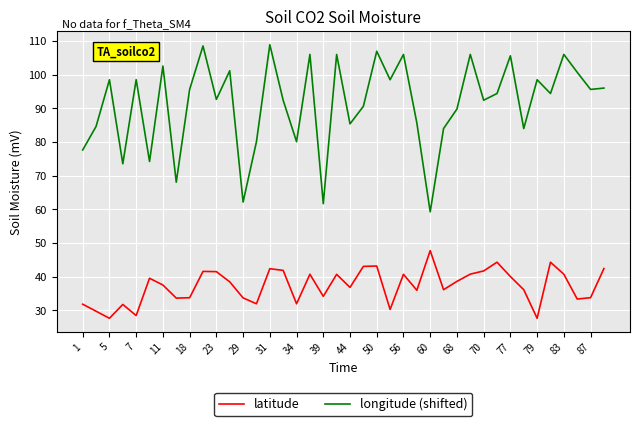

Which series has the largest range (max minus min)?

longitude (shifted)